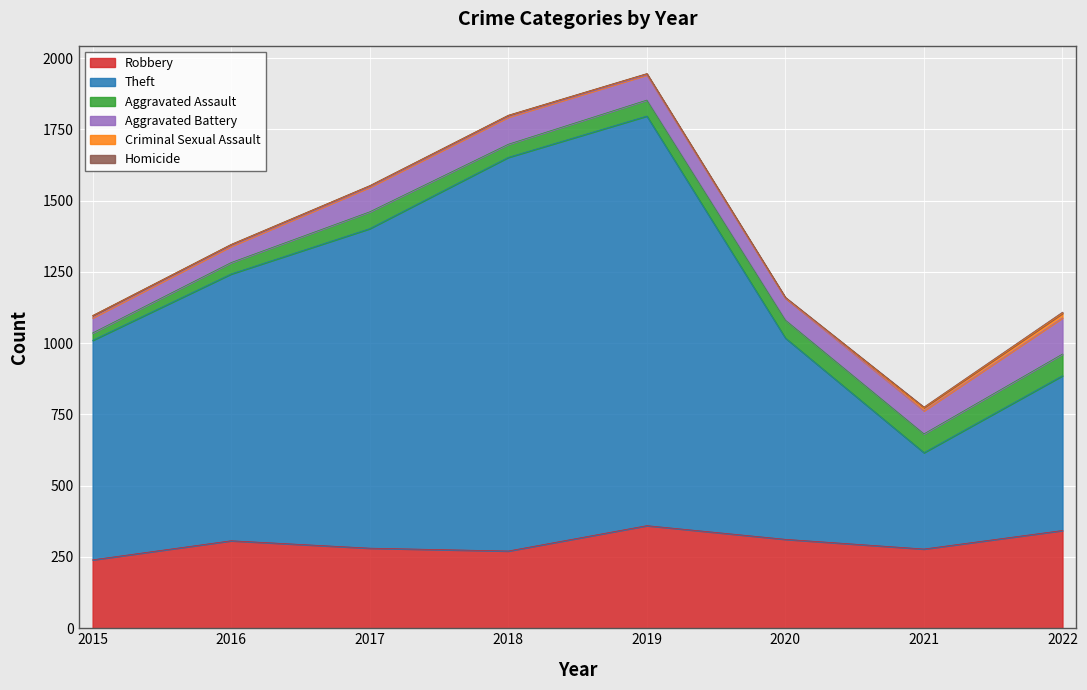

Which series has the widest spread of values?

Theft